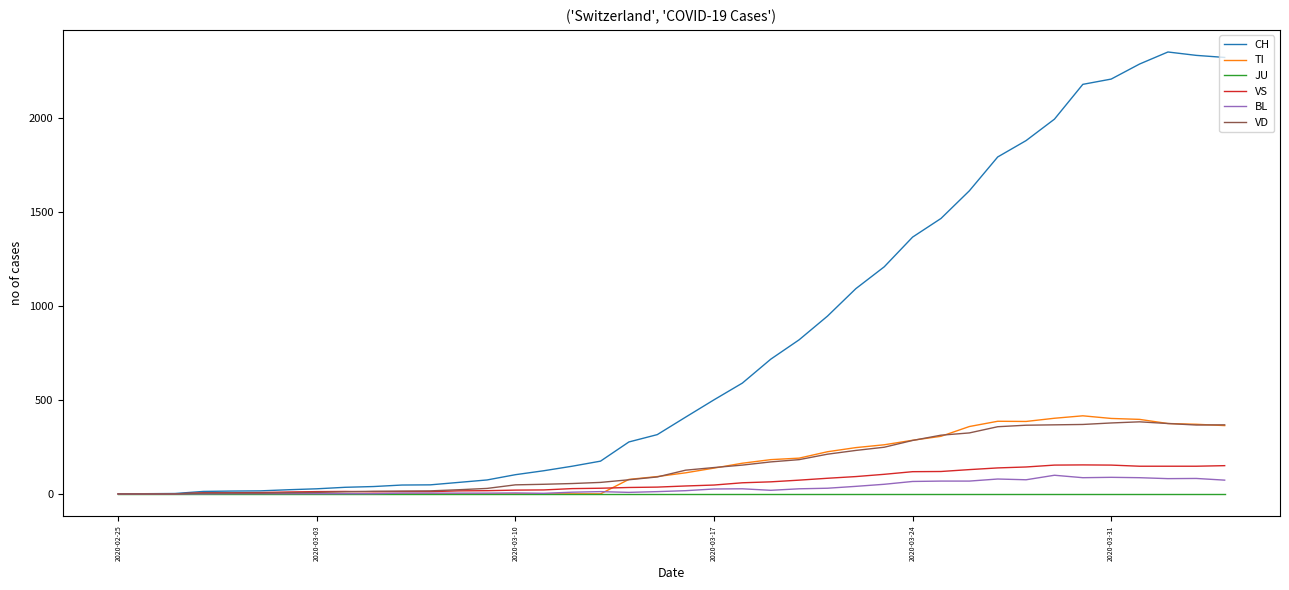

What is the greatest value displayed?

2349